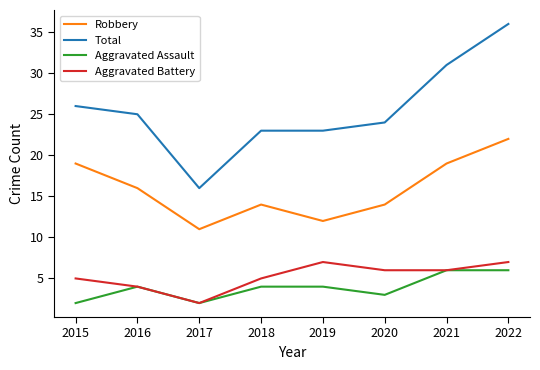

What is the smallest value displayed?

2